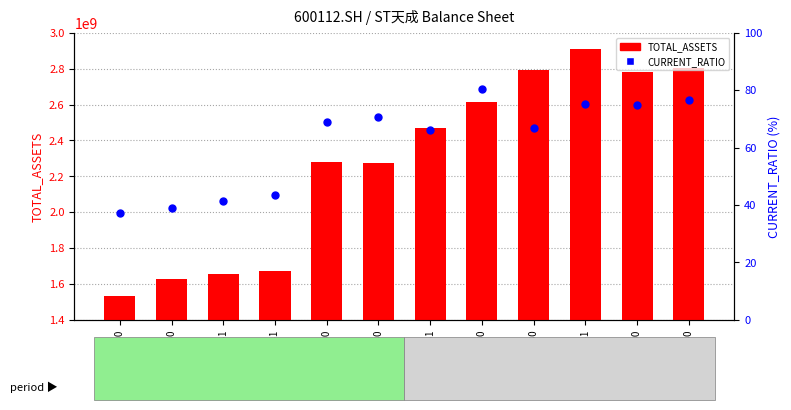

Which series contains the lowest Y value?

CURRENT_RATIO